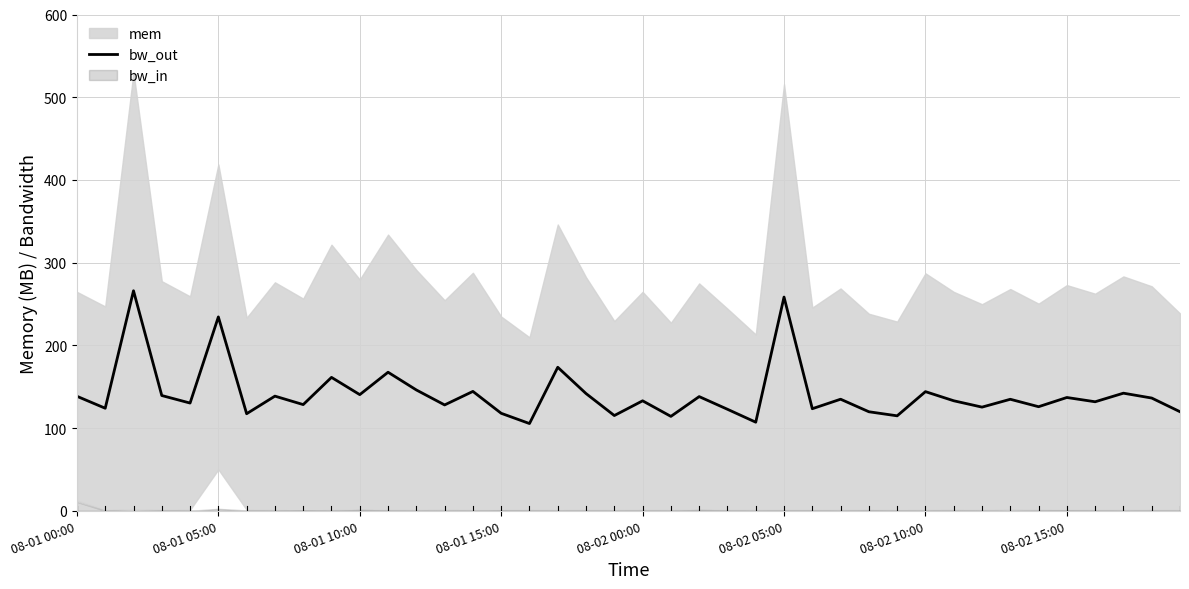

True or false: bw_out has a value of 117.8 at 08-01 15:00.

True